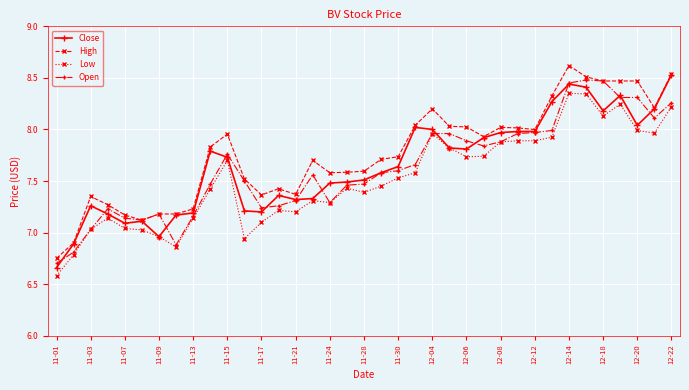

How many values in the Low series are below 7?

5